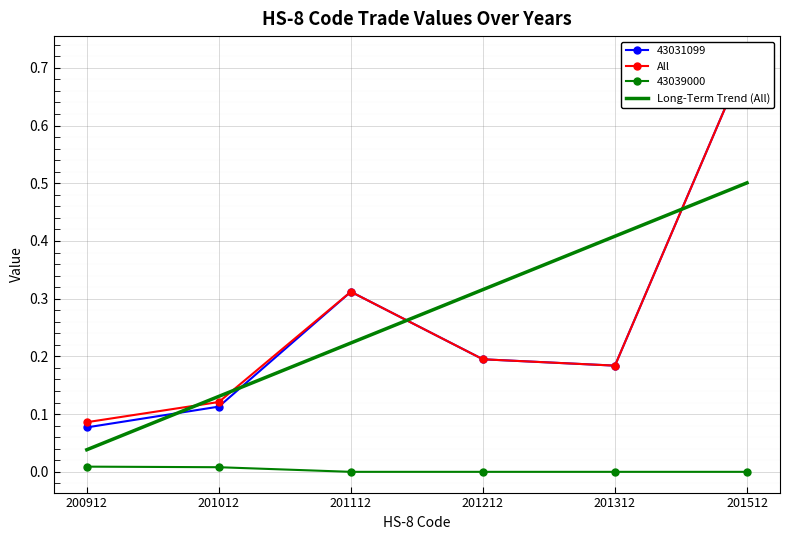

List the labels in order of Long-Term Trend (All) value, smallest first.

200912, 201012, 201112, 201212, 201312, 201512